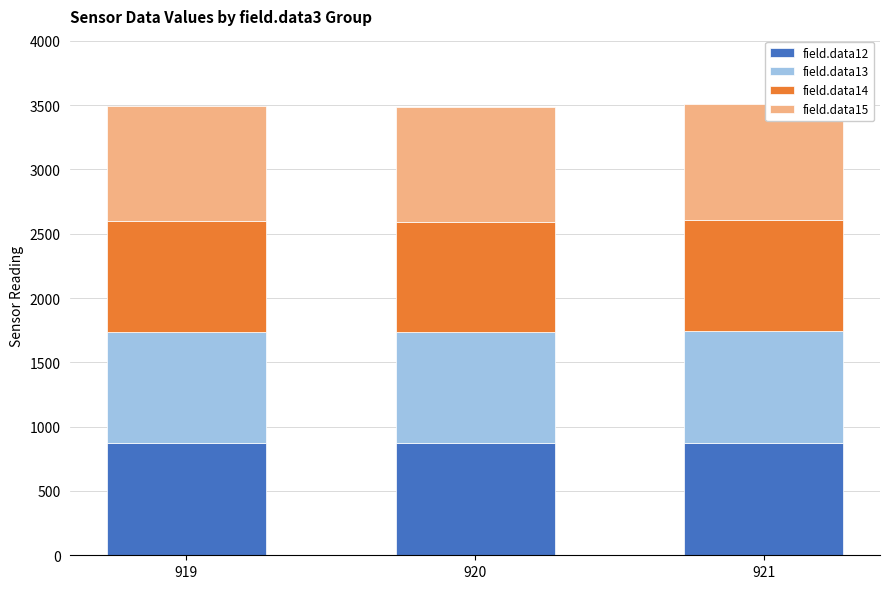

Is it true that field.data12 equals 258 at 919?

False